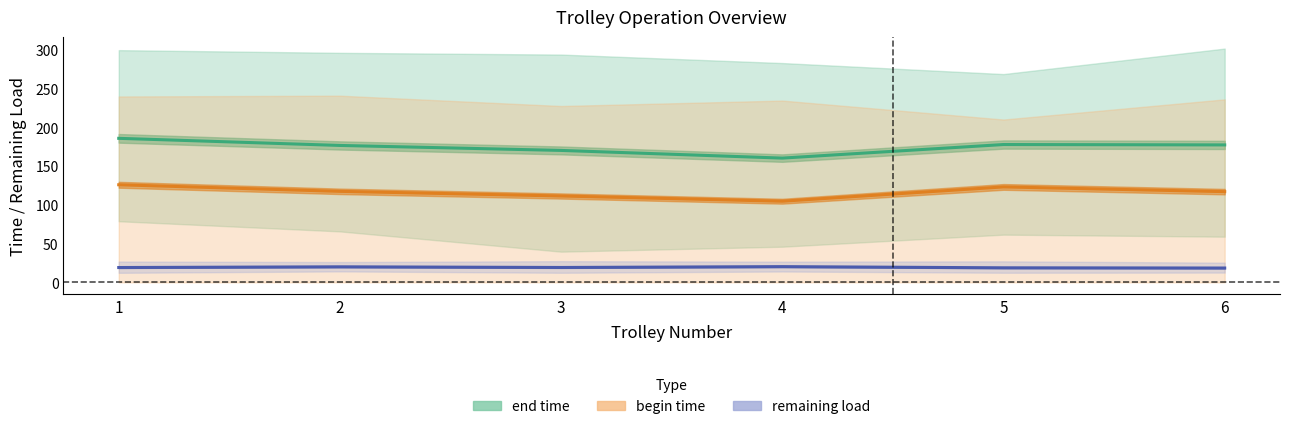

Is it true that remaining load equals 6.1 at 6?

False